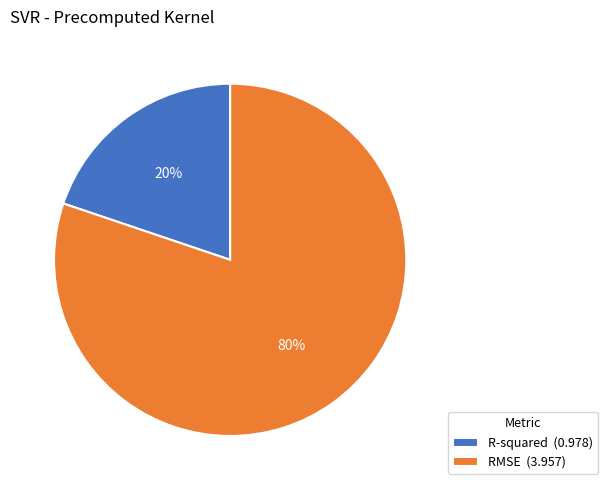

Is it true that RMSE is 86% of the pie?

False